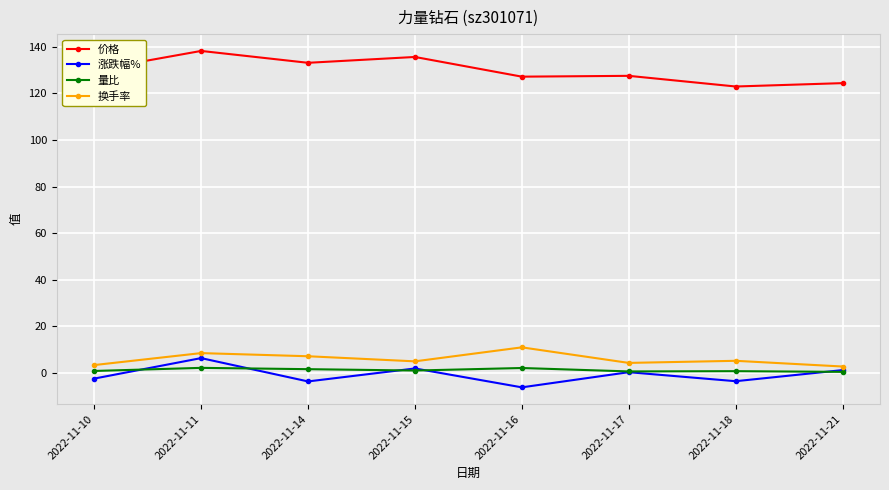

Is this an area chart (filled region under the line)?

No